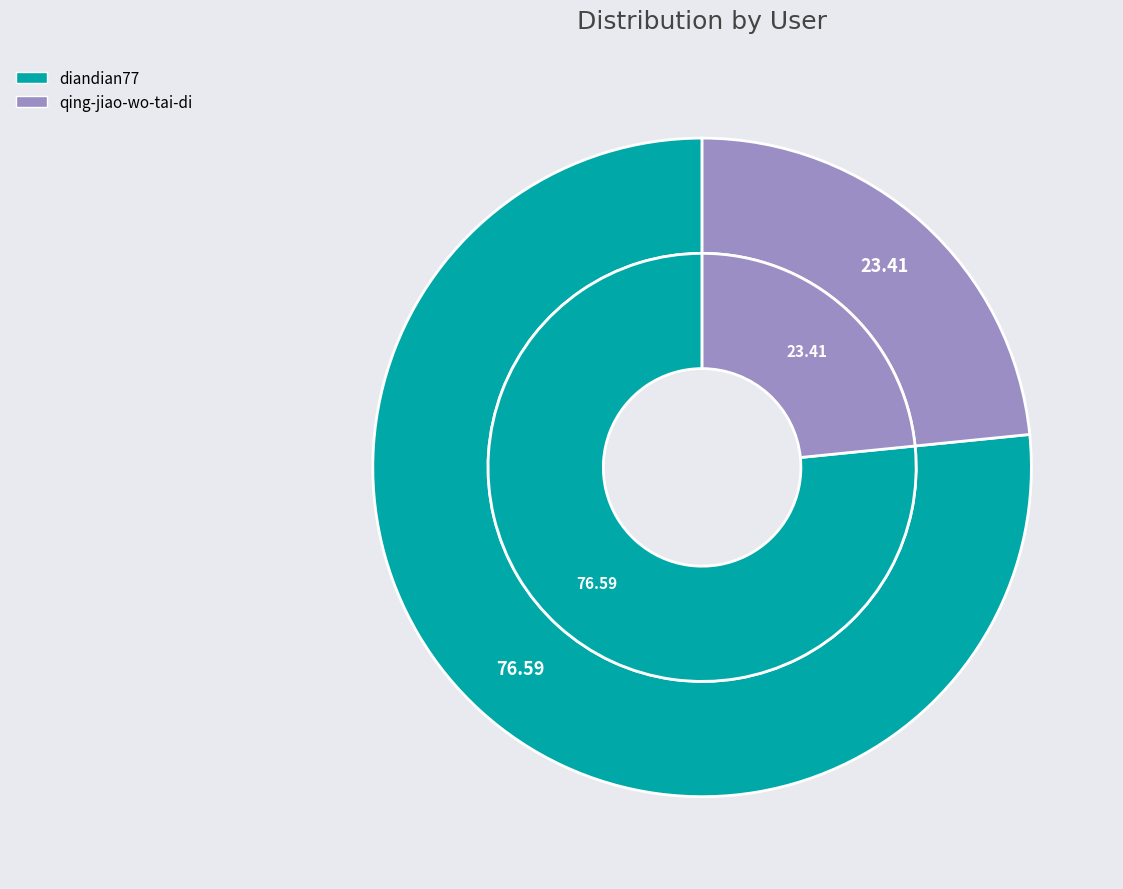

To the nearest percent, what is the combined percentage of qing-jiao-wo-tai-di and diandian77?

100%